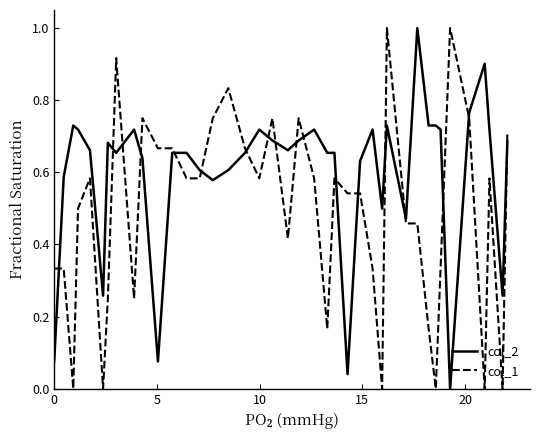

What is the difference between the maximum and minimum values in the col_2 series?

1.0